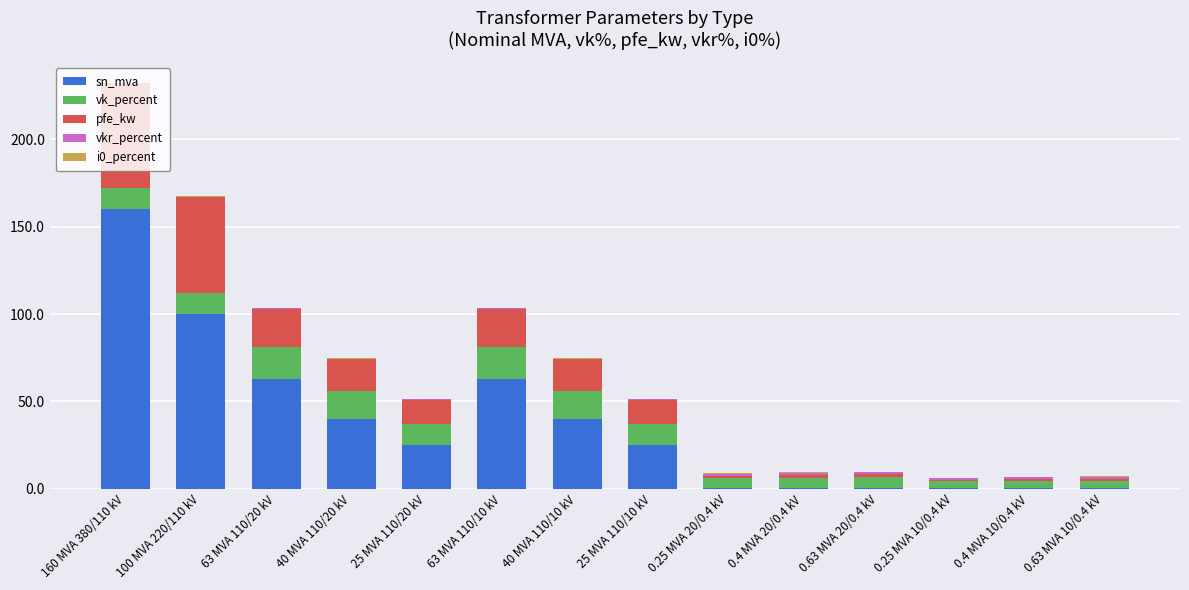

What is the maximum value for sn_mva?

160.0